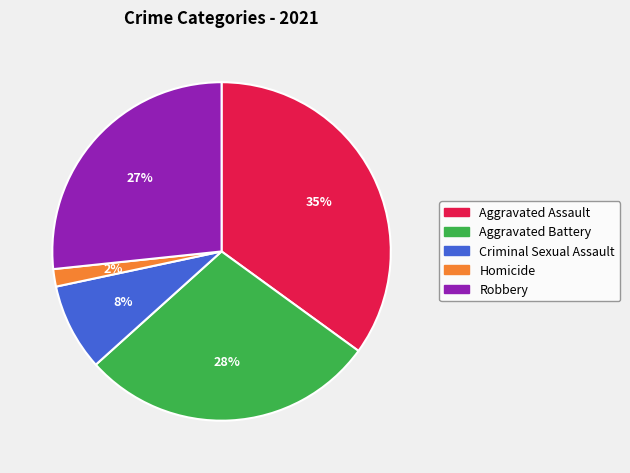

Combined, do Homicide and Robbery account for over 50%?

No